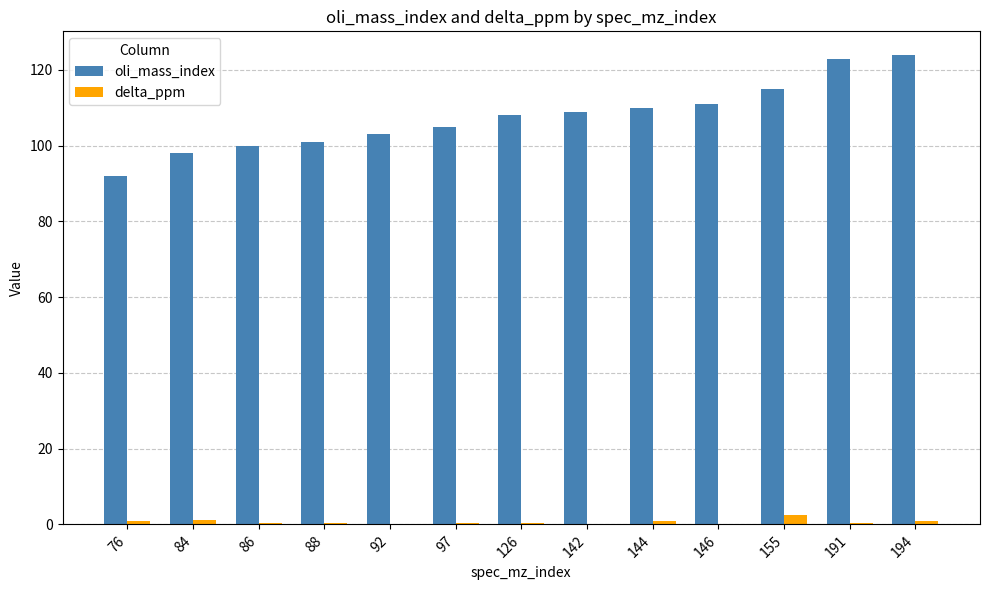

Is the value of oli_mass_index at 155 greater than the value of delta_ppm at 97?

Yes